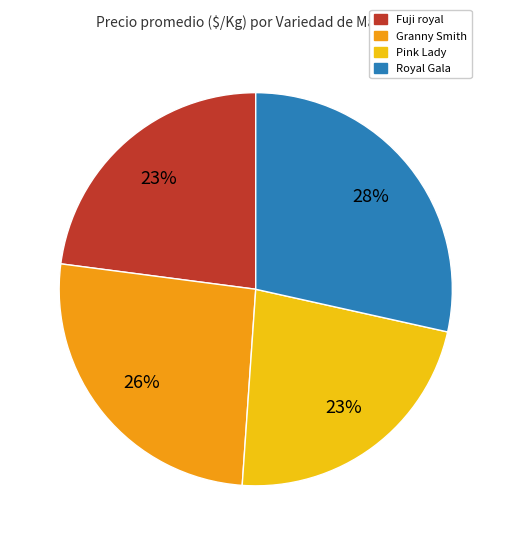

Does any single category account for the majority?

No